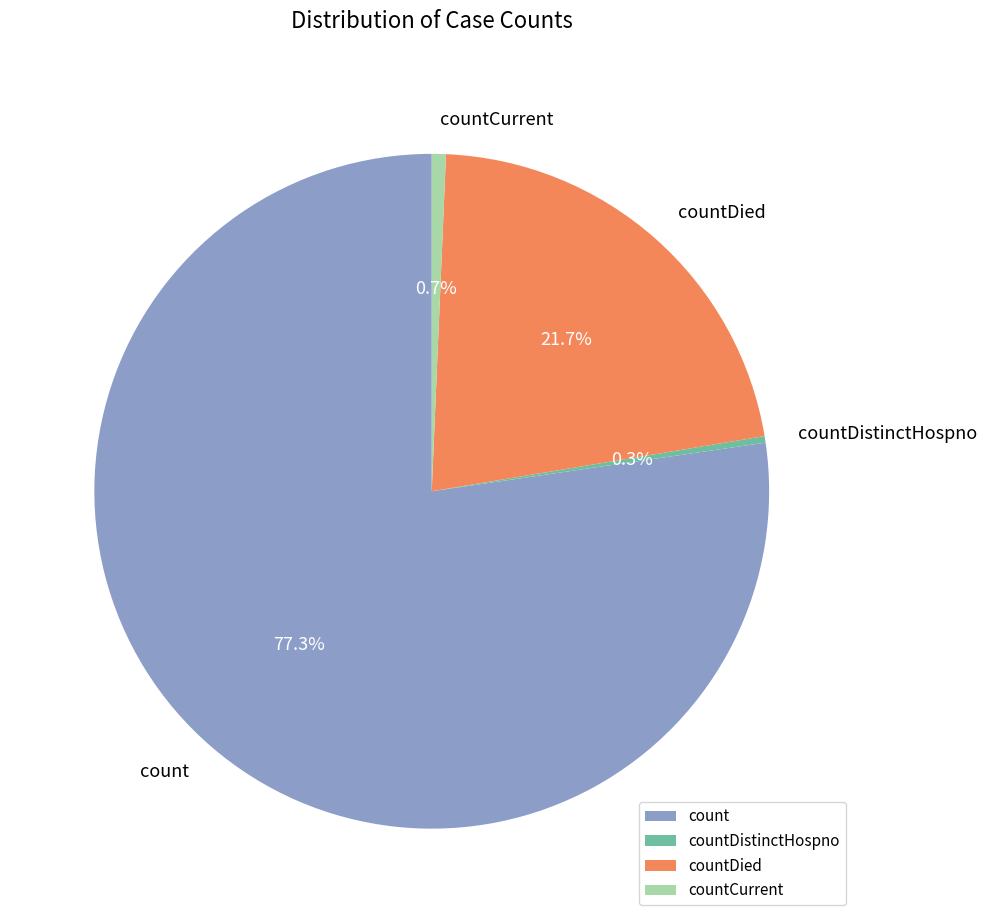

Combined, do count and countDistinctHospno account for over 50%?

Yes